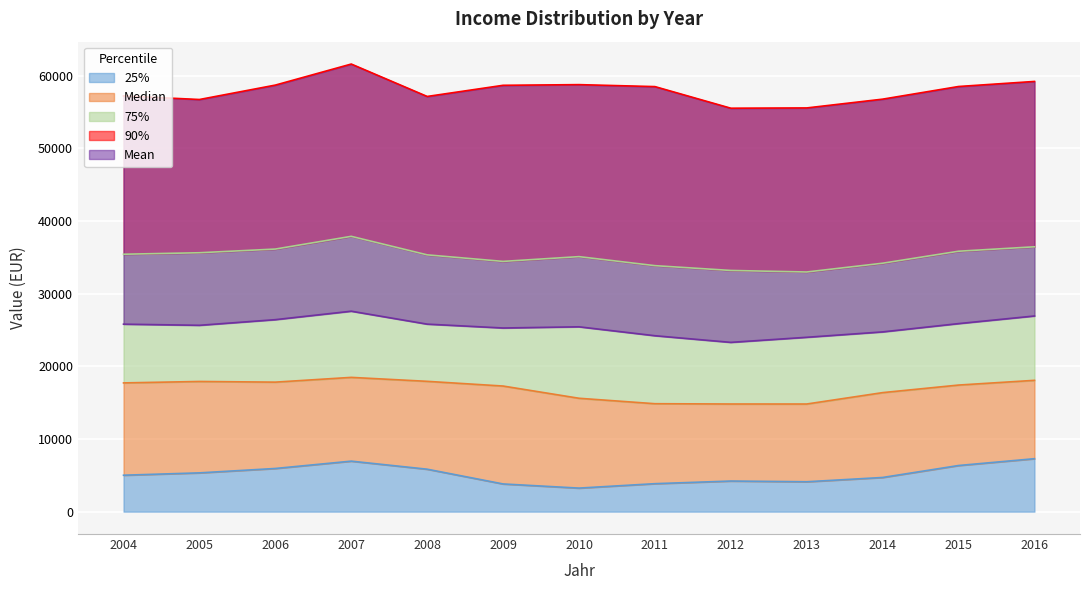

Where does the Mean series first go above 25654?

2004